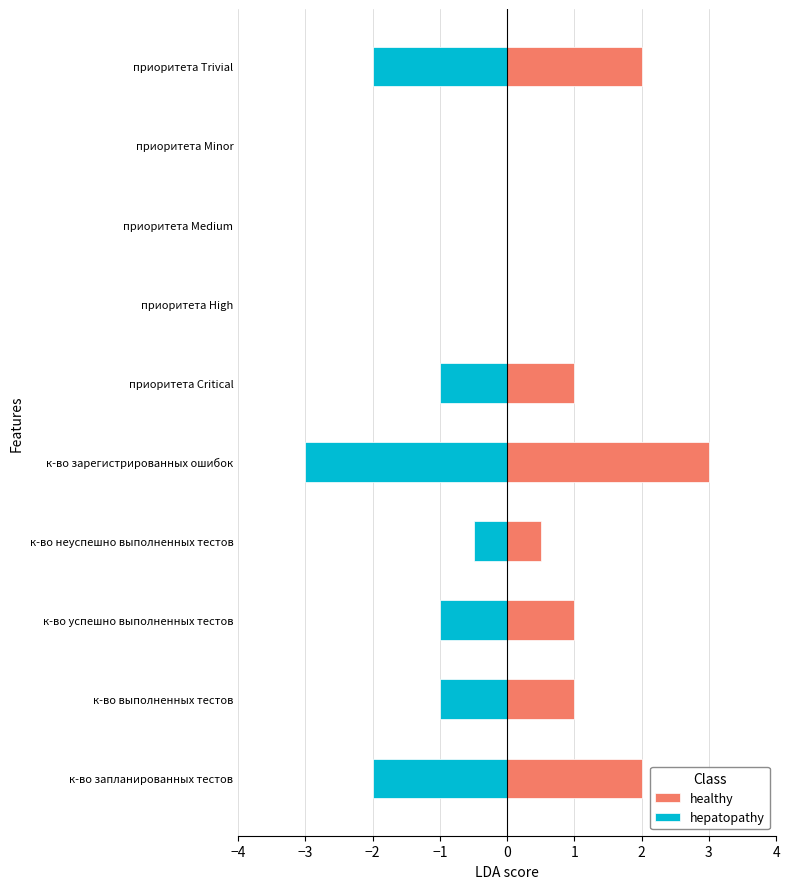

Reading left to right, transcribe all the data shown in this chart.

healthy: 2.0	1.0	1.0	0.5	3.0	1.0	0.0	0.0	0.0	2.0
hepatopathy: -2.0	-1.0	-1.0	-0.5	-3.0	-1.0	0.0	0.0	0.0	-2.0